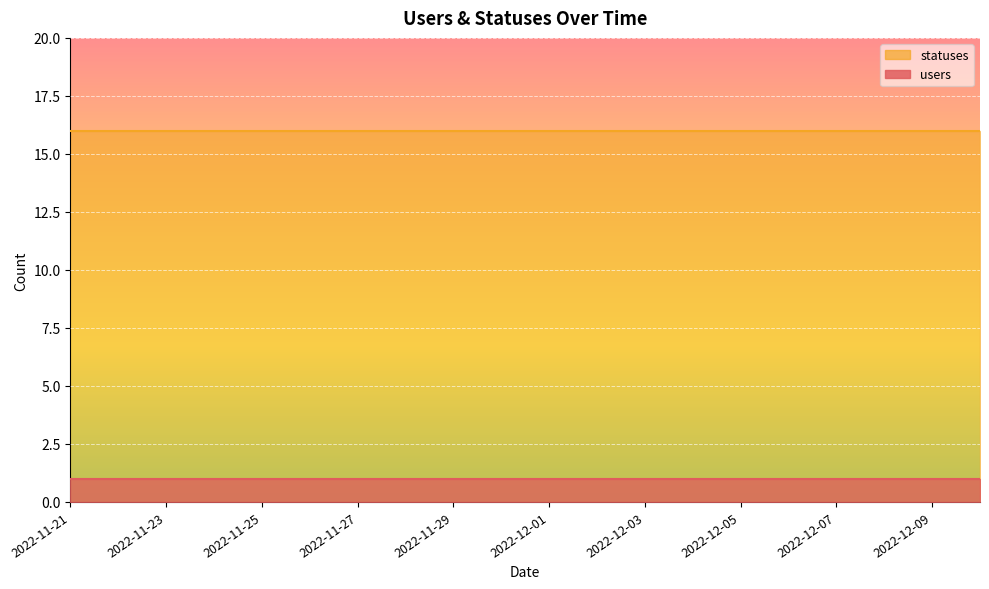

Reading right to left, list all the values displayed in this chart.

users: 2022-12-10=1	2022-12-09=1	2022-12-08=1	2022-12-07=1	2022-12-06=1	2022-12-05=1	2022-12-04=1	2022-12-03=1	2022-12-02=1	2022-12-01=1	2022-11-30=1	2022-11-29=1	2022-11-28=1	2022-11-27=1	2022-11-26=1	2022-11-25=1	2022-11-24=1	2022-11-23=1	2022-11-22=1	2022-11-21=1
statuses: 2022-12-10=16	2022-12-09=16	2022-12-08=16	2022-12-07=16	2022-12-06=16	2022-12-05=16	2022-12-04=16	2022-12-03=16	2022-12-02=16	2022-12-01=16	2022-11-30=16	2022-11-29=16	2022-11-28=16	2022-11-27=16	2022-11-26=16	2022-11-25=16	2022-11-24=16	2022-11-23=16	2022-11-22=16	2022-11-21=16